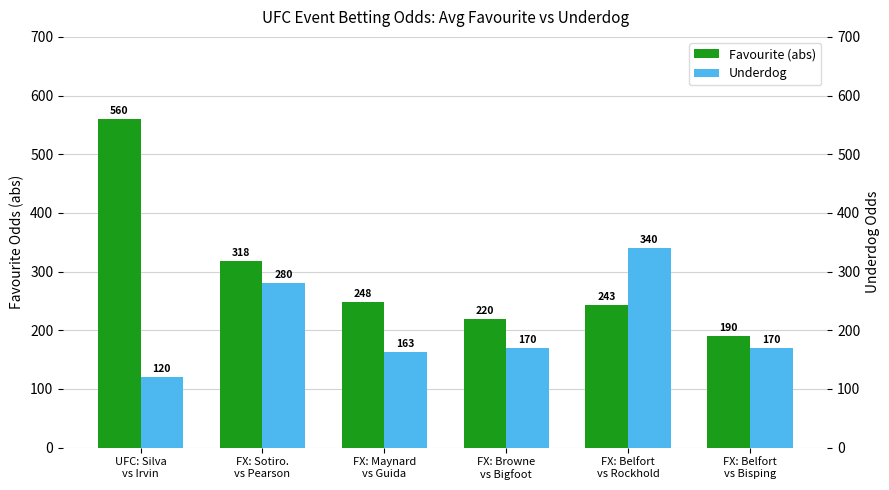

Reading left to right, list all the values displayed in this chart.

Favourite (abs odds): 560	318	248	220	243	190
Underdog Odds: 120	280	163	170	340	170